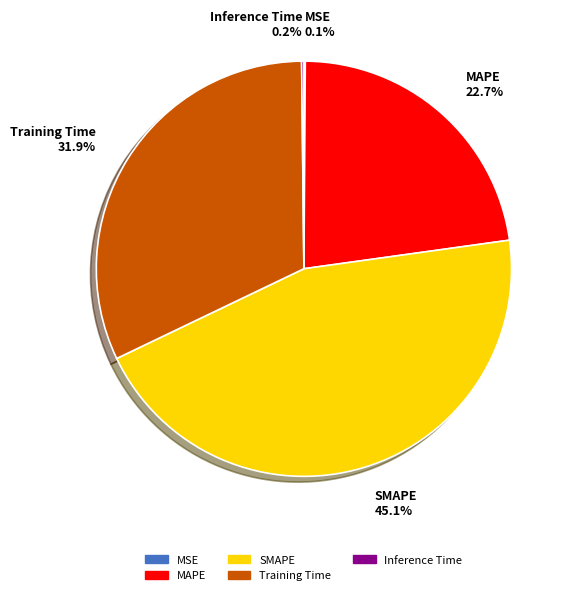

To the nearest percent, what is the difference between the largest and smallest slice percentages?

45%